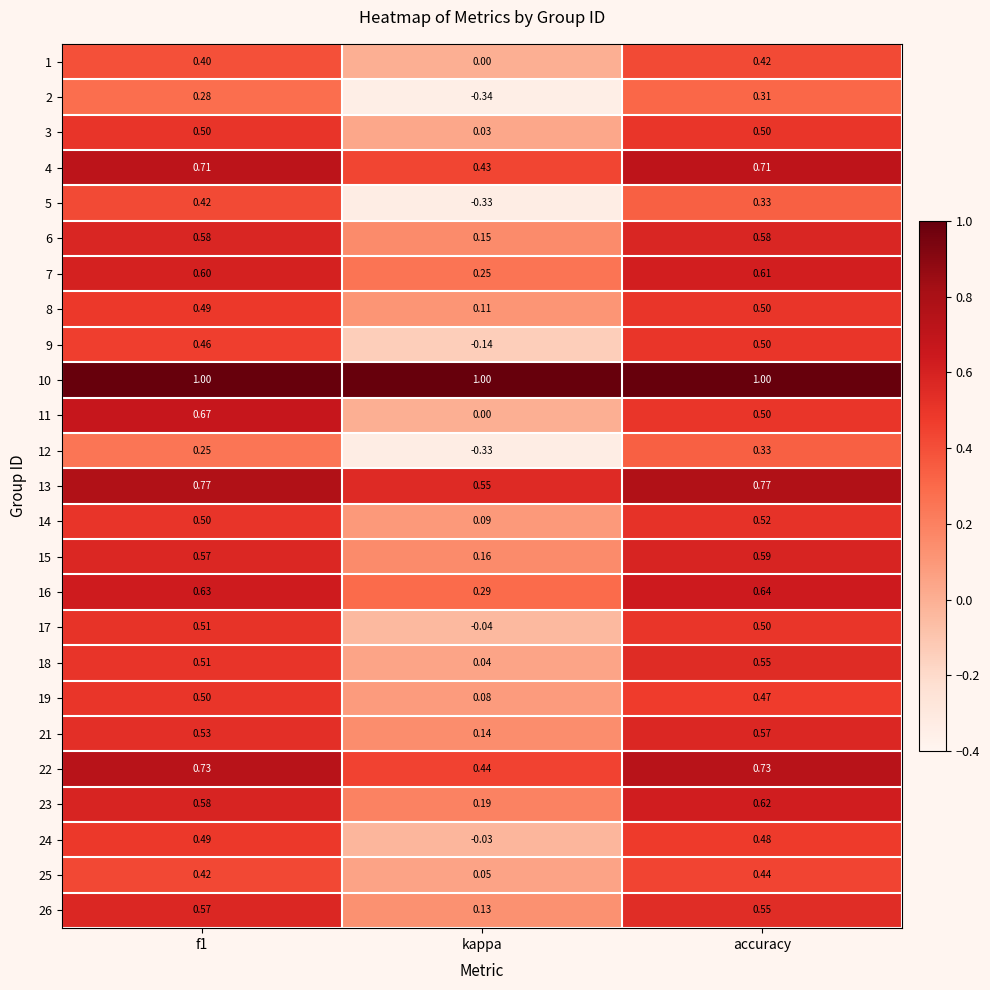

At which label is 14 closest to 0?

kappa